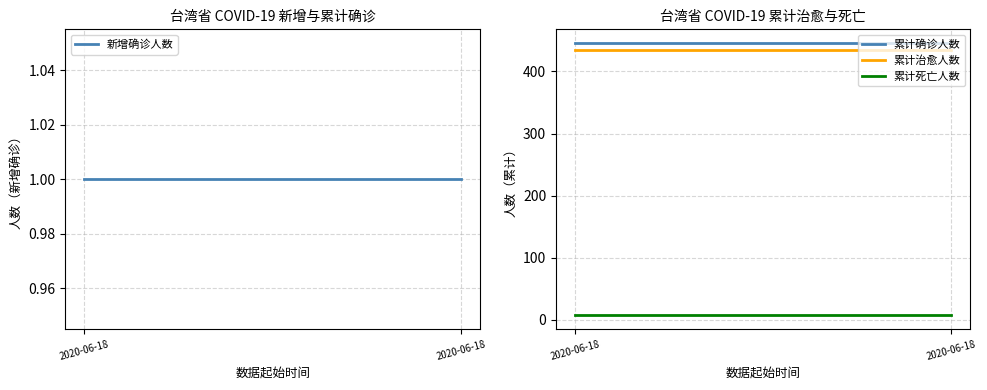

Reading left to right, what are all the values shown in this chart?

新增确诊人数: 1	1
累计确诊人数: 446	446
累计治愈人数: 434	434
累计死亡人数: 7	7